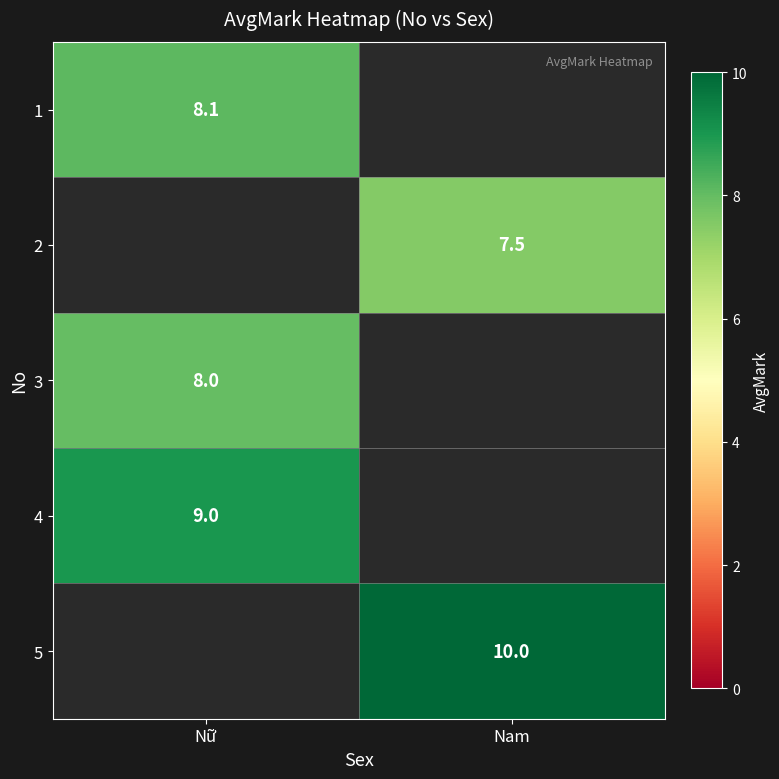

The value of 1 at Nữ is 12.4. True or false?

False